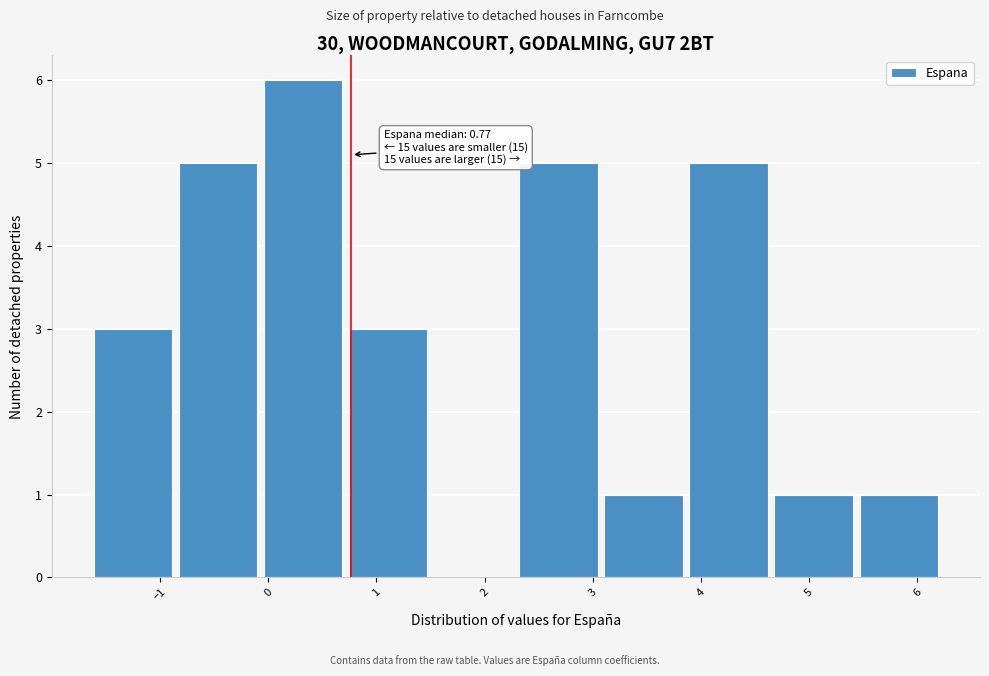

Which range on the x-axis has the tallest bar?

0.0 to 0.7